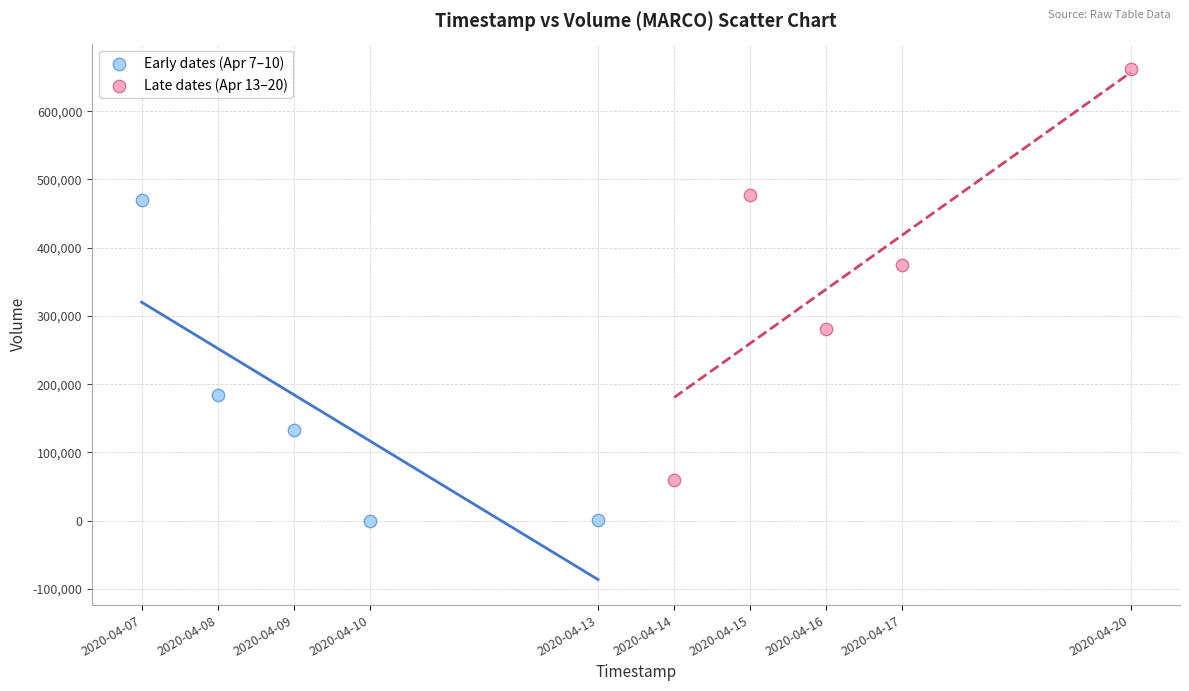

Which series has the largest Y range (max minus min)?

Late dates (Apr 13–20)